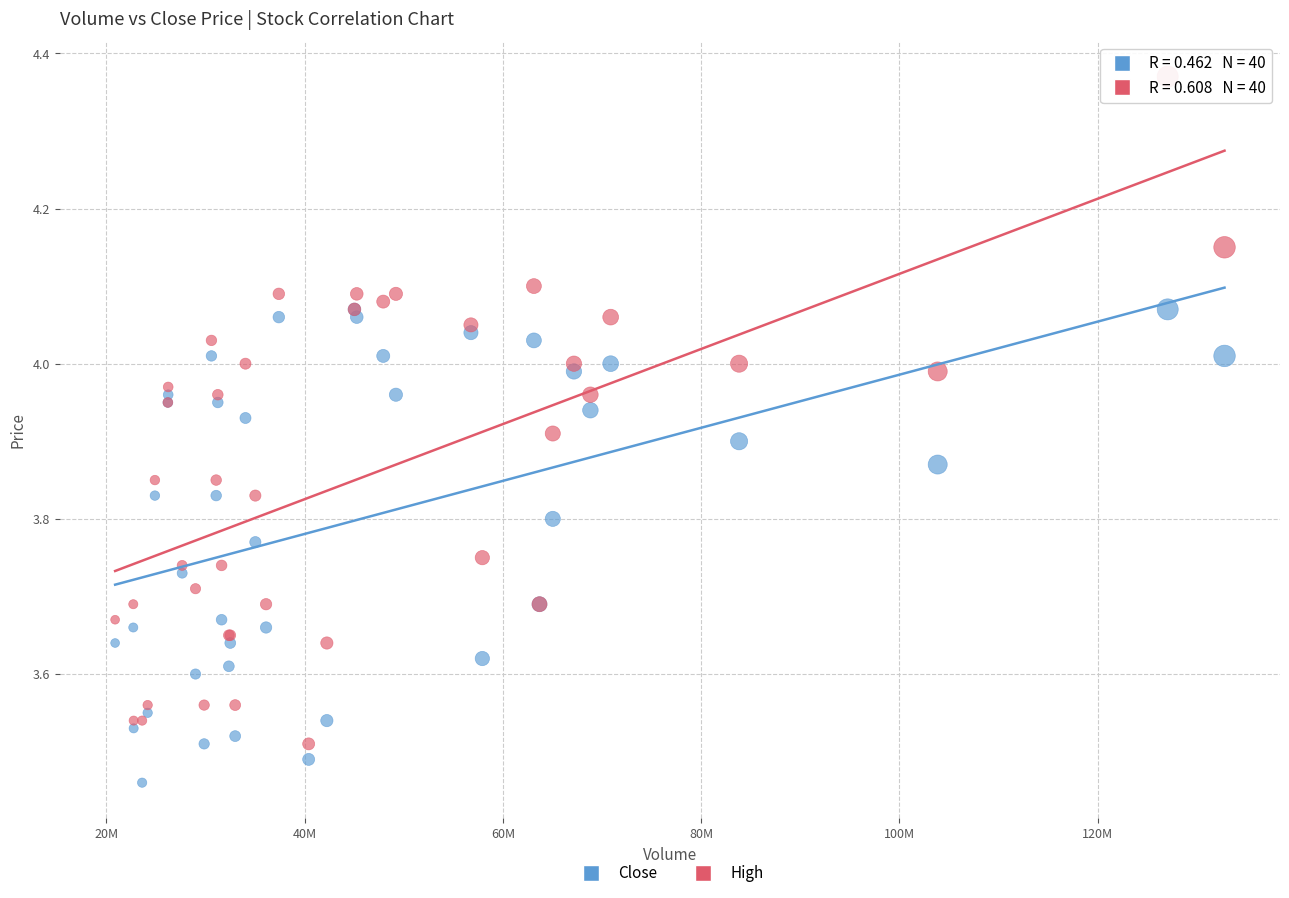

Which series contains the highest Y value?

High